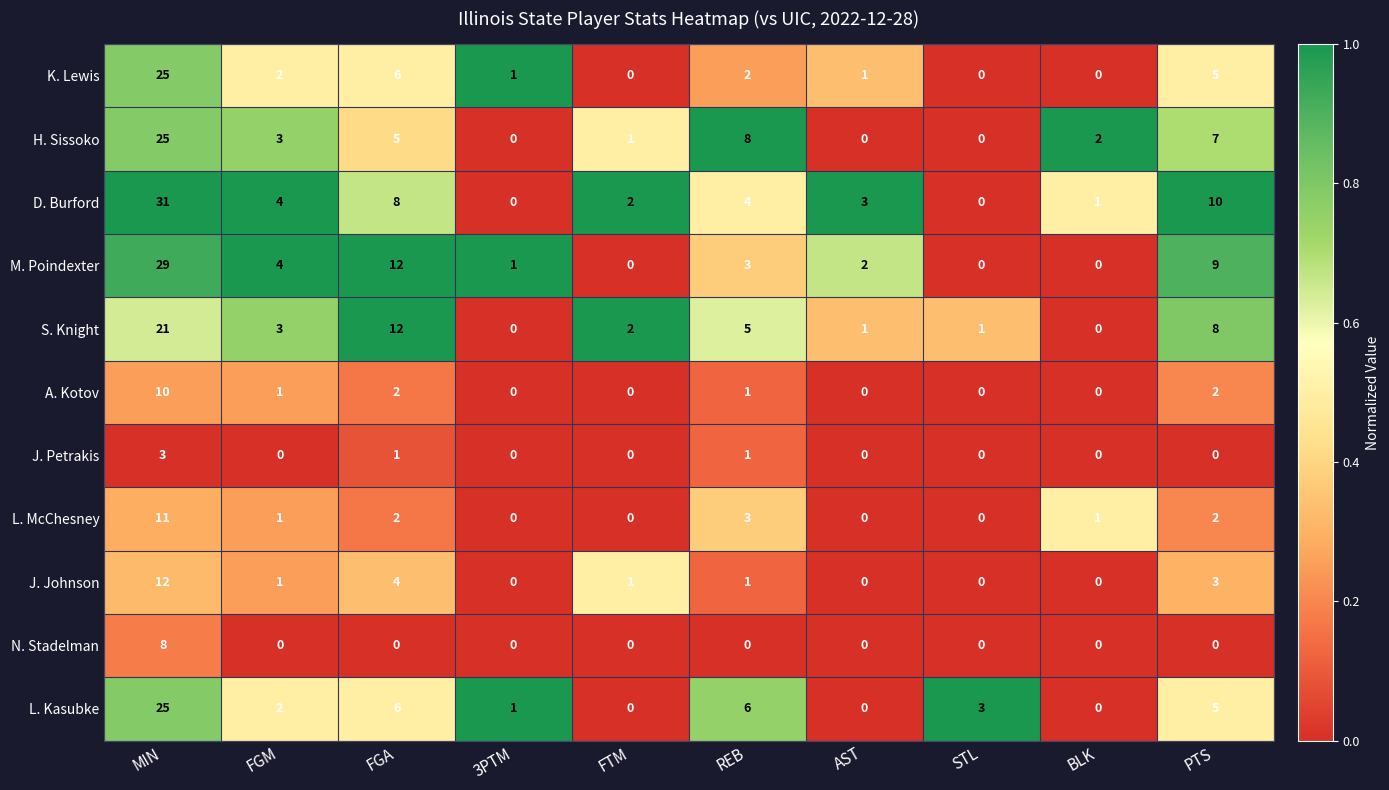

At which label is L. McChesney closest to 5?

REB